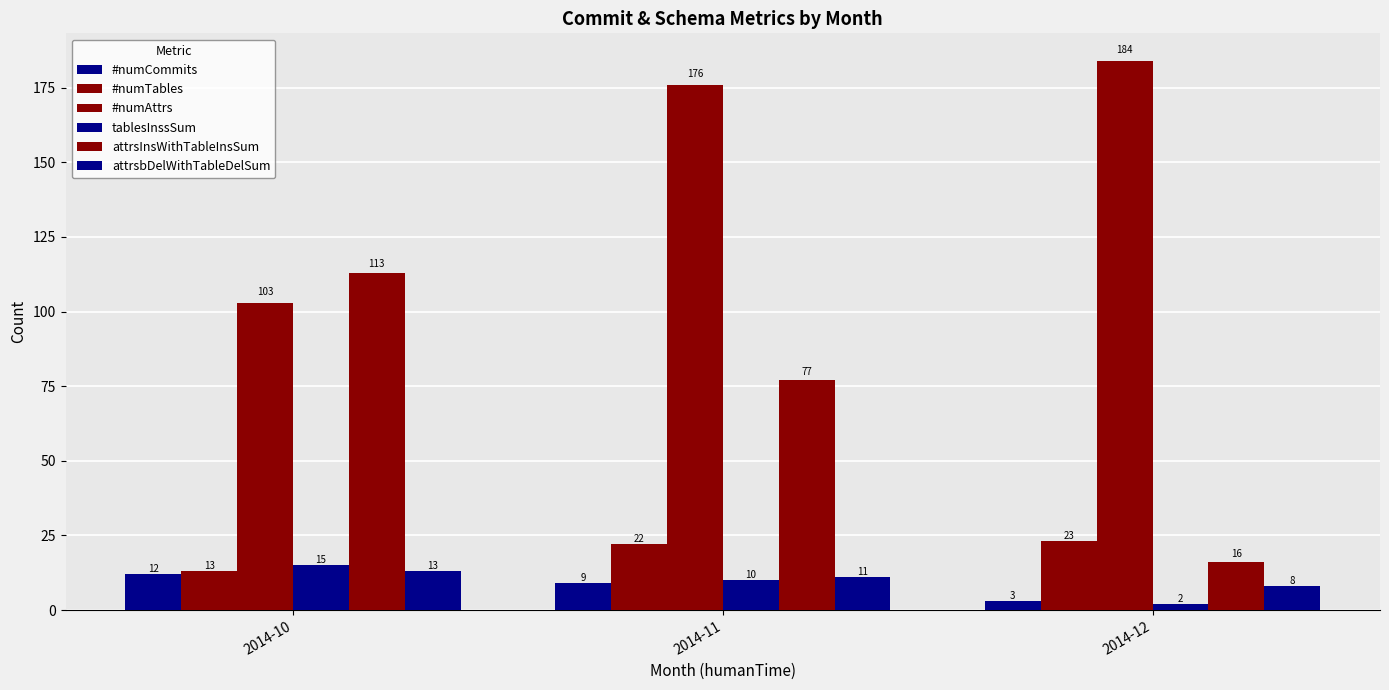

How many bars are there in each group?

6